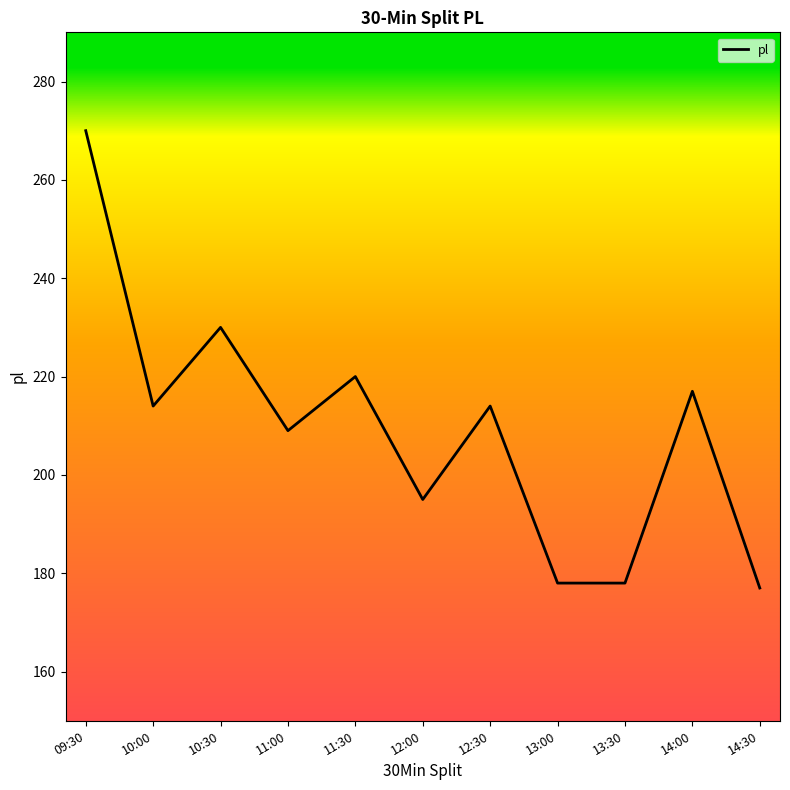

Reading left to right, extract all data points from this chart.

270	214	230	209	220	195	214	178	178	217	177